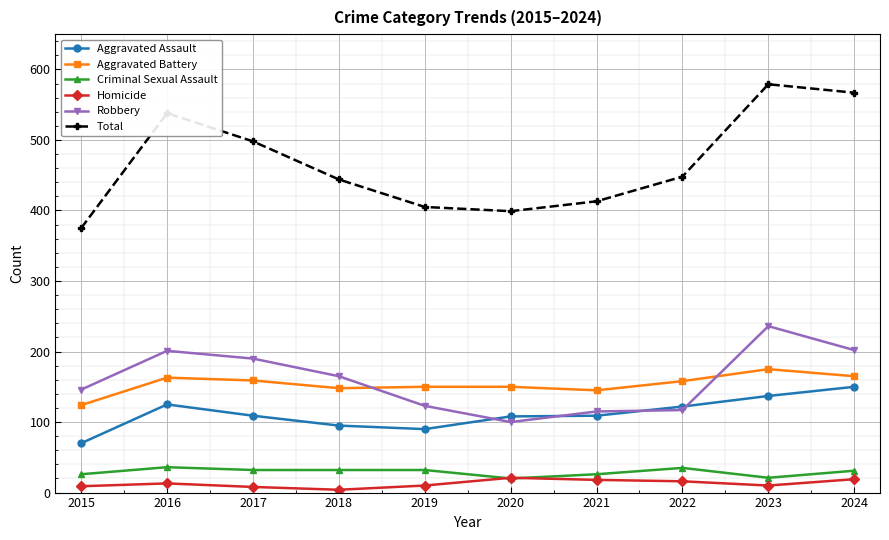

At how many categories does at least one series exceed 432?

6